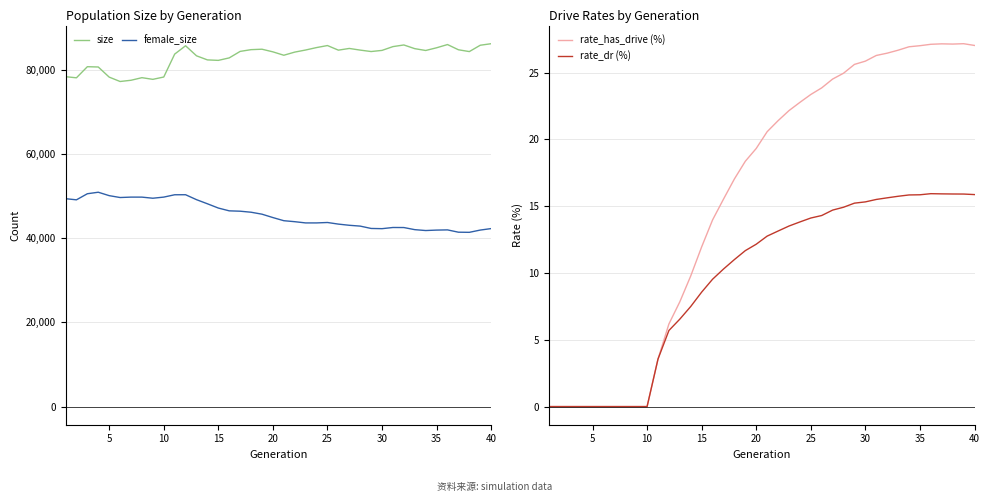

What is the sum of all rate_dr (%) values?

386.6